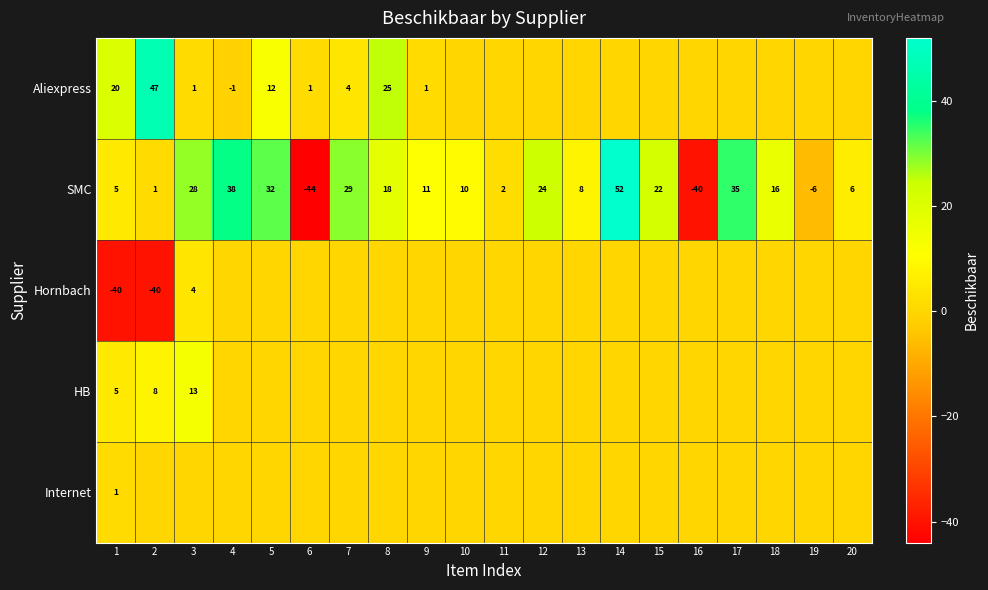

The value of SMC at 12 is 39. True or false?

False